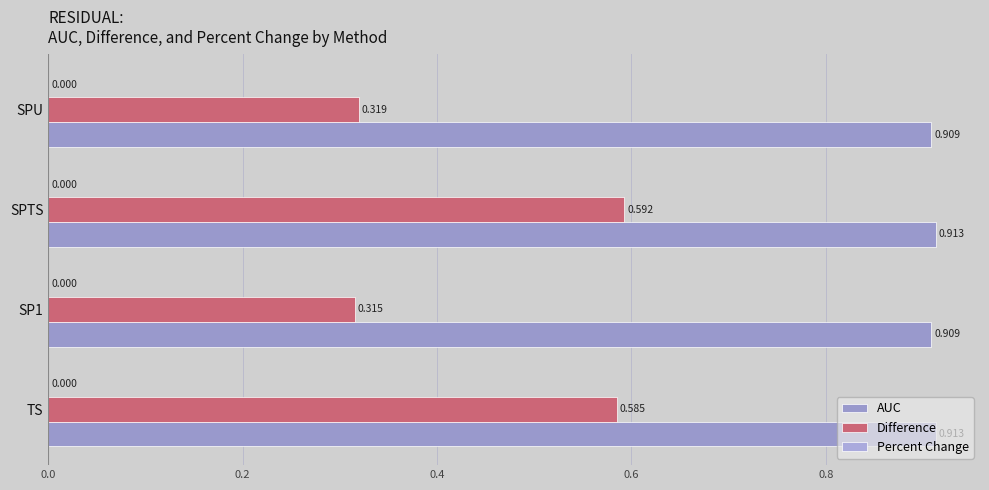

What is the maximum value for AUC?

0.9